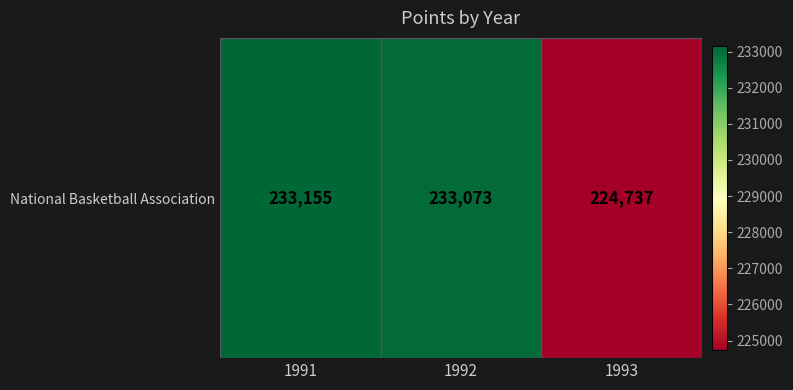

Rank the categories by value from highest to lowest.

1991, 1992, 1993